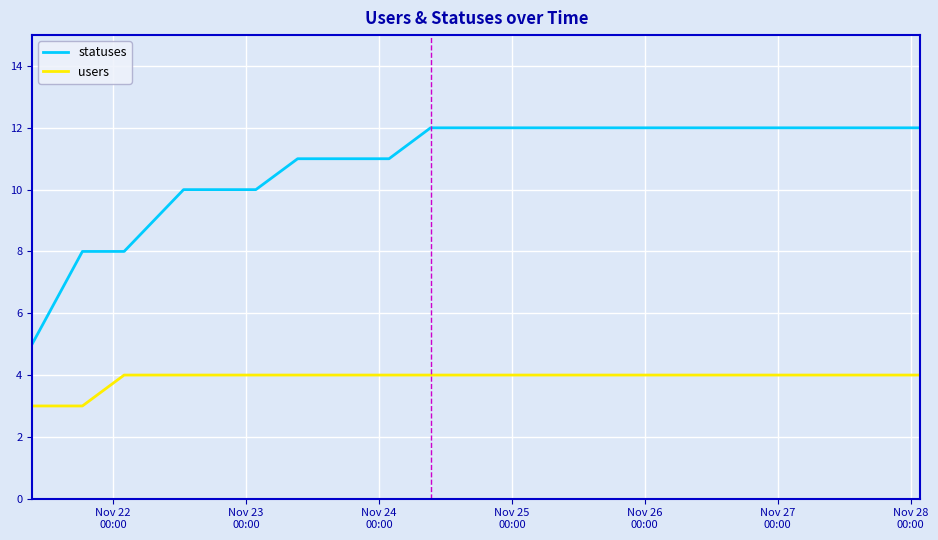

How many categories are shown in the chart?

15